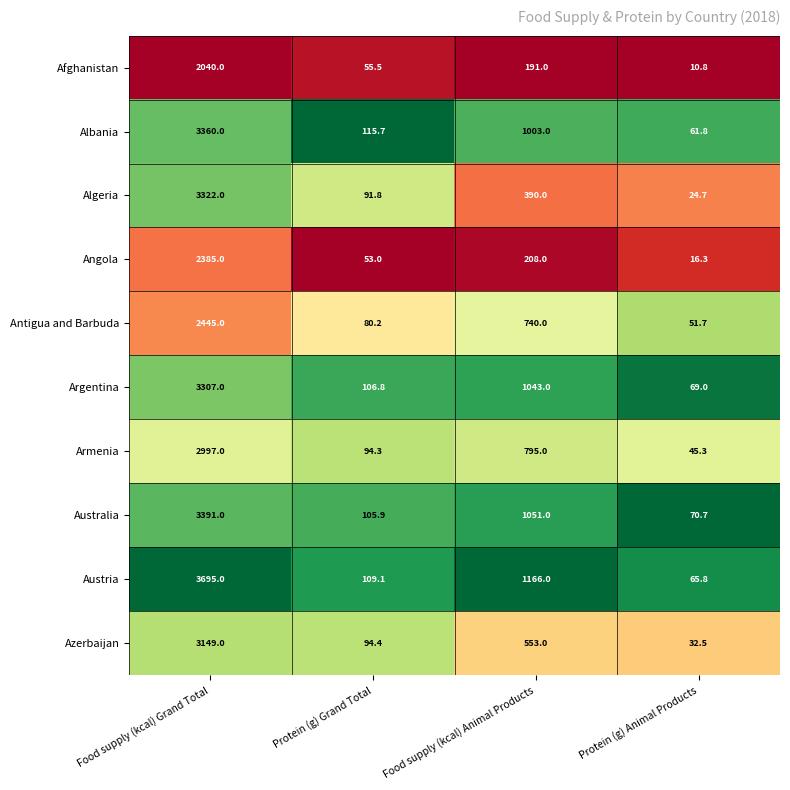

What is the maximum value for Angola?

2385.0